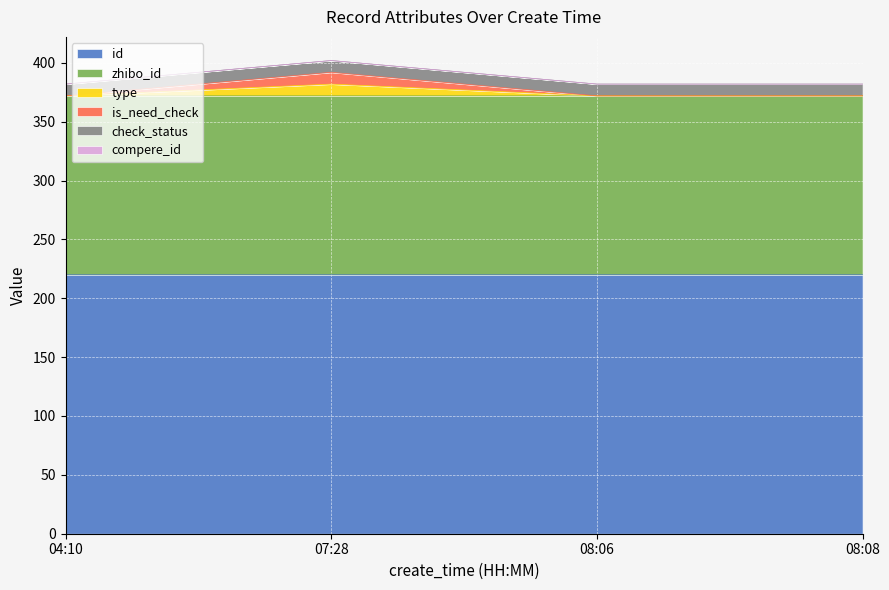

True or false: type has a value of 137.1 at 04:10.

False